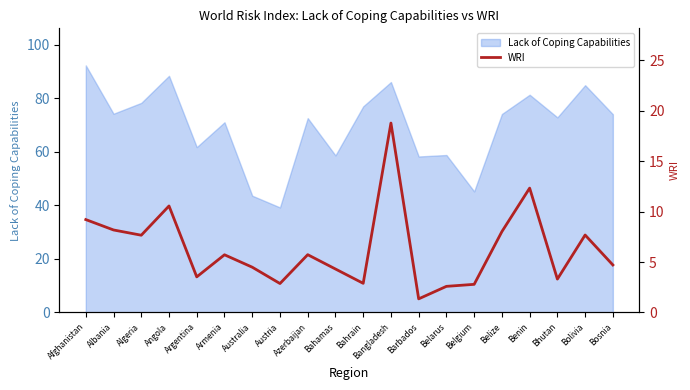

What is the difference between the maximum and minimum values?

17.4